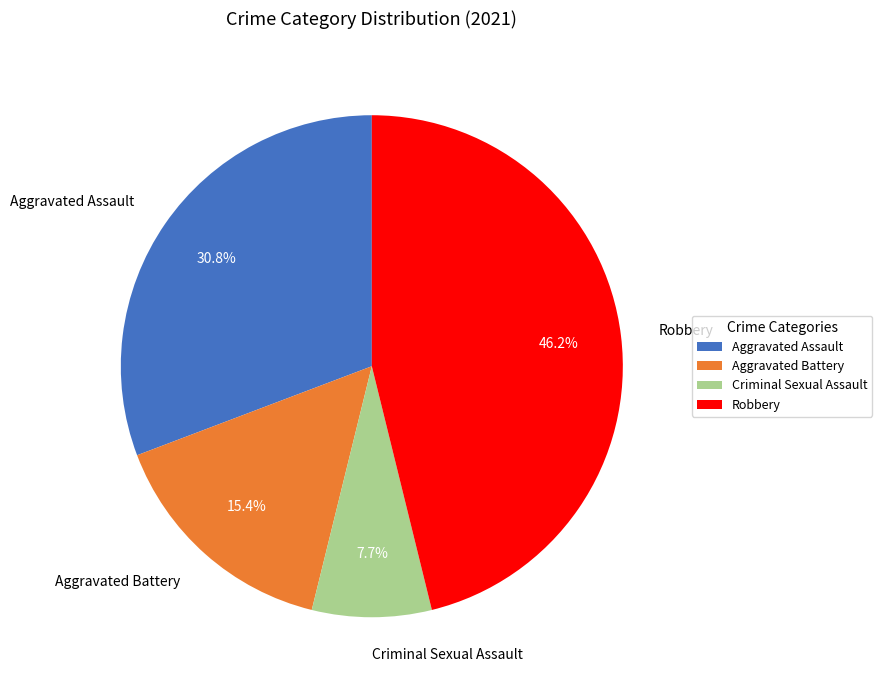

What percentage is the Aggravated Battery slice, to the nearest percent?

15%